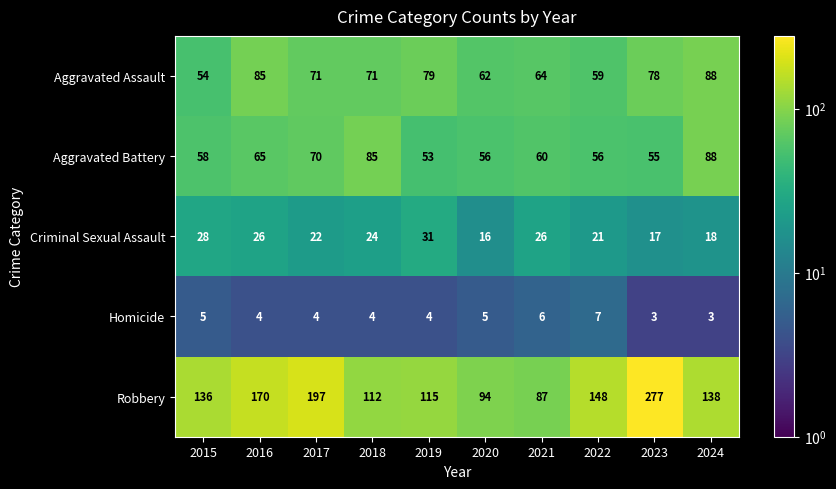

True or false: Aggravated Battery has a value of 65 at 2016.

True